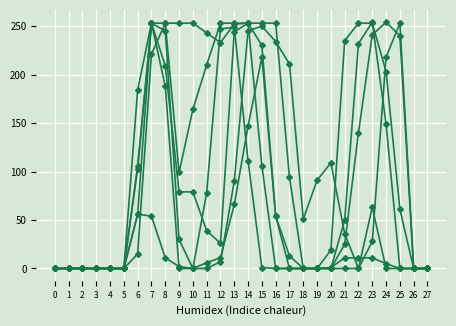

How many lines are shown in the chart?

6